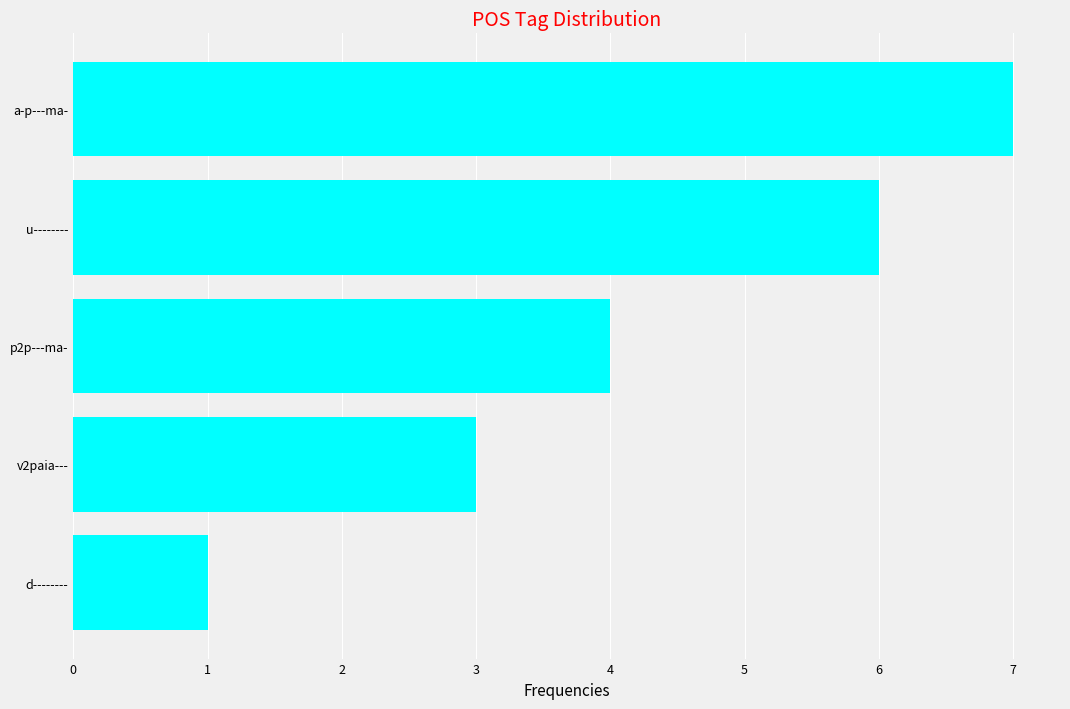

What is the ratio of the value at v2paia--- to the value at u--------?

0.5